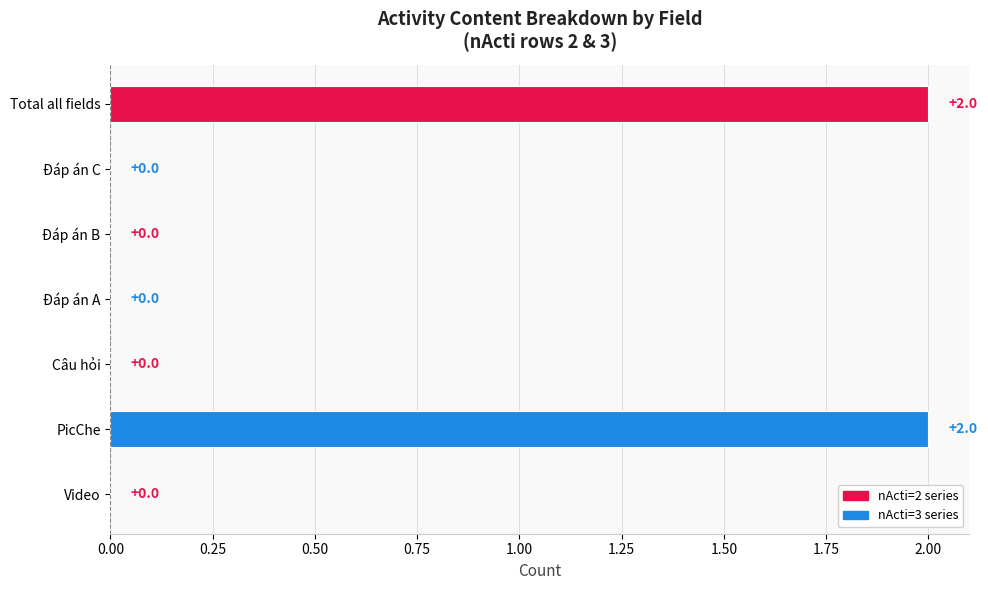

Reading bottom to top, transcribe all the data shown in this chart.

Video=0	PicChe=2	Câu hỏi=0	Đáp án A=0	Đáp án B=0	Đáp án C=0	Total all fields=2